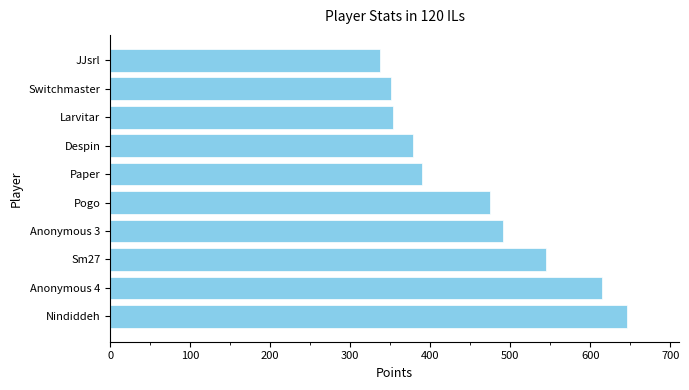

The chart shows a value of 247 at Sm27. True or false?

False